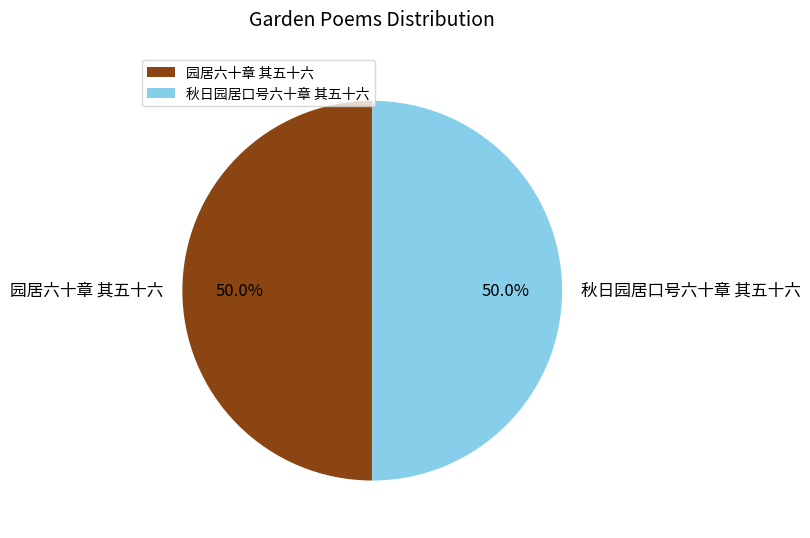

What portion of the pie excludes 秋日园居口号六十章 其五十六?

50.0%